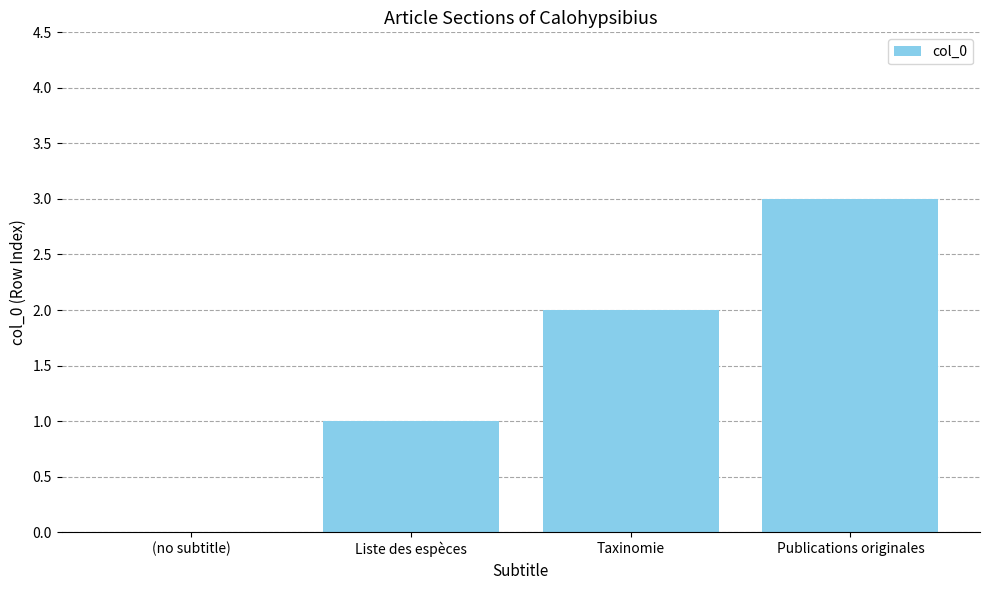

What is the sum of the values at Liste des espèces and Taxinomie?

3